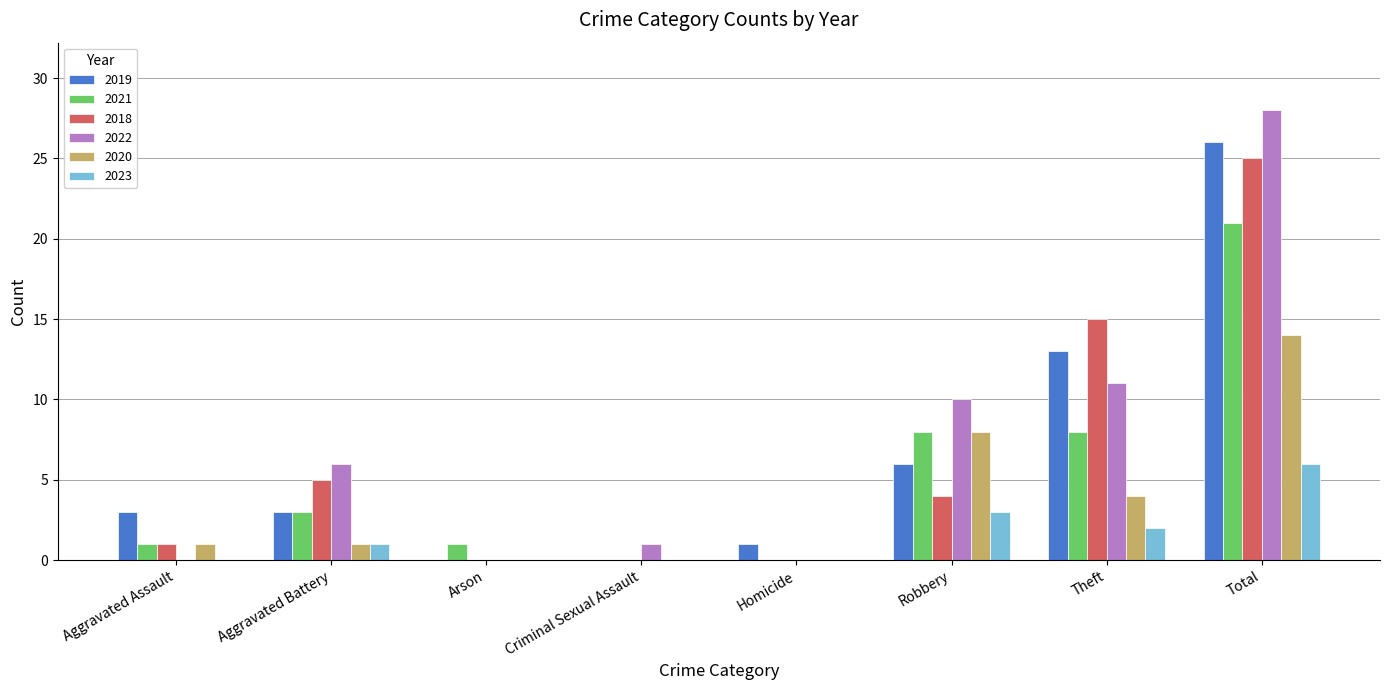

What are all the series names shown in the legend?

2019, 2021, 2018, 2022, 2020, 2023